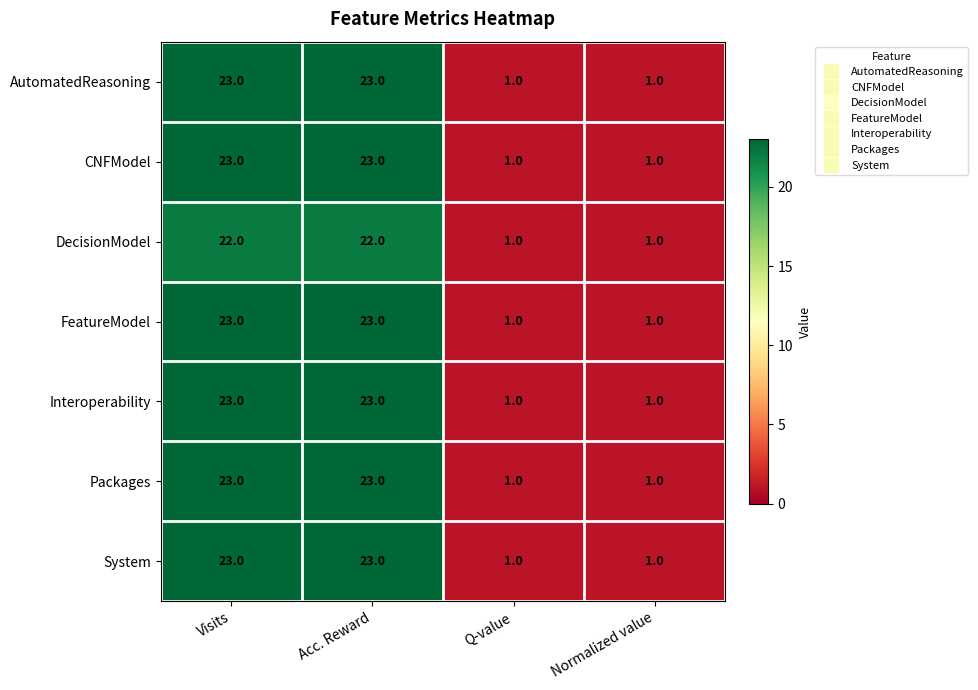

Is it true that Interoperability equals 6 at Acc. Reward?

False